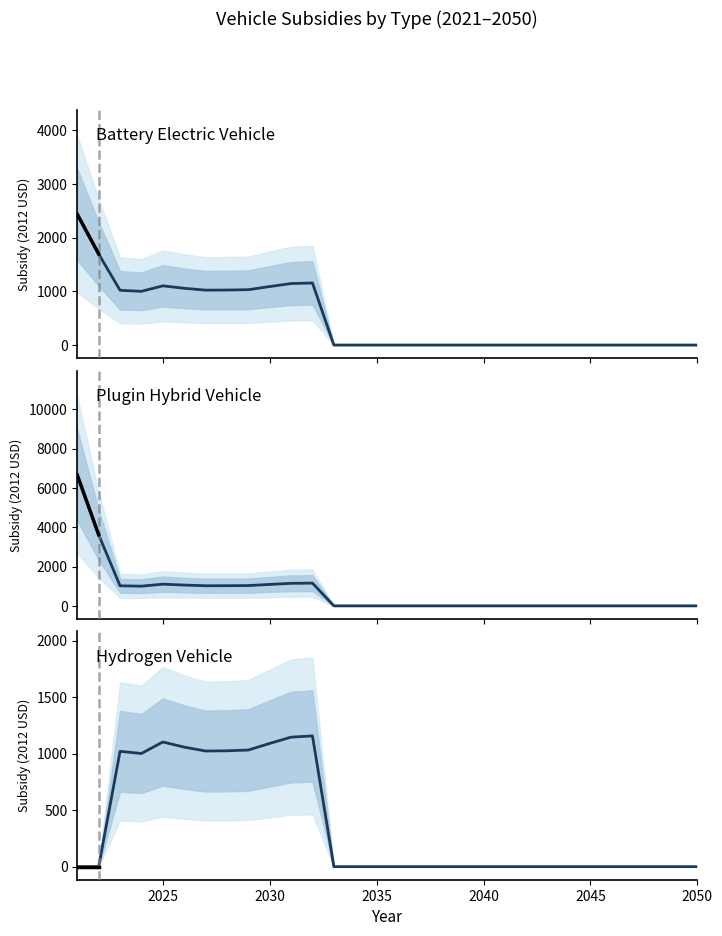

Reading left to right, extract all data points from this chart.

battery electric vehicle: 2435.9	1697.1	1020.0	1000.9	1102.8	1057.3	1022.8	1024.8	1031.5	1089.8	1145.6	1156.4	0.0	0.0	0.0	0.0	0.0	0.0	0.0	0.0	0.0	0.0	0.0	0.0	0.0	0.0	0.0	0.0	0.0	0.0
plugin hybrid vehicle: 6652.7	3617.1	1020.0	1000.9	1102.8	1057.3	1022.8	1024.8	1031.5	1089.8	1145.6	1156.4	0.0	0.0	0.0	0.0	0.0	0.0	0.0	0.0	0.0	0.0	0.0	0.0	0.0	0.0	0.0	0.0	0.0	0.0
hydrogen vehicle: 0.0	0.0	1020.0	1000.9	1102.8	1057.3	1022.8	1024.8	1031.5	1089.8	1145.6	1156.4	0.0	0.0	0.0	0.0	0.0	0.0	0.0	0.0	0.0	0.0	0.0	0.0	0.0	0.0	0.0	0.0	0.0	0.0